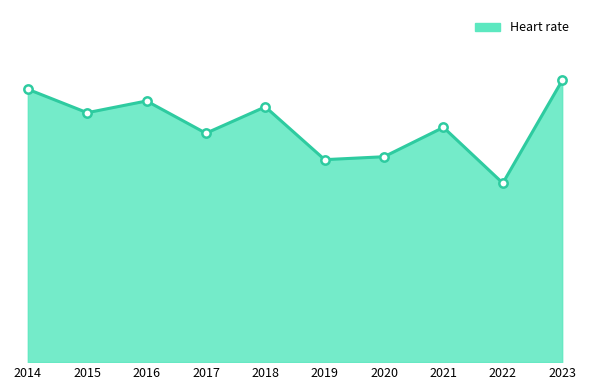

Does the chart display data point markers on the line(s)?

No